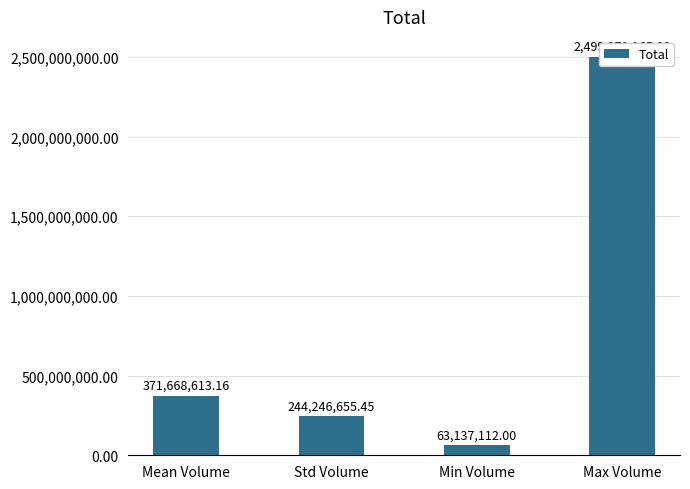

Rank the categories by value from lowest to highest.

Min Volume, Std Volume, Mean Volume, Max Volume